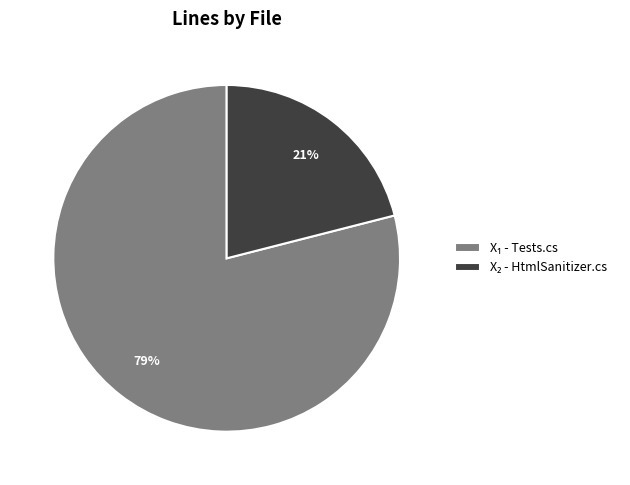

Count the number of slices in the pie.

2